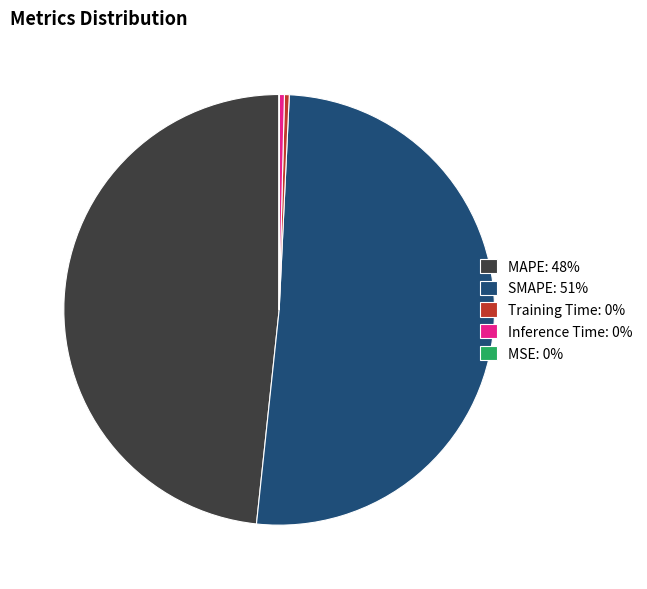

Between Training Time: 0% and SMAPE: 51%, which is larger?

SMAPE: 51%